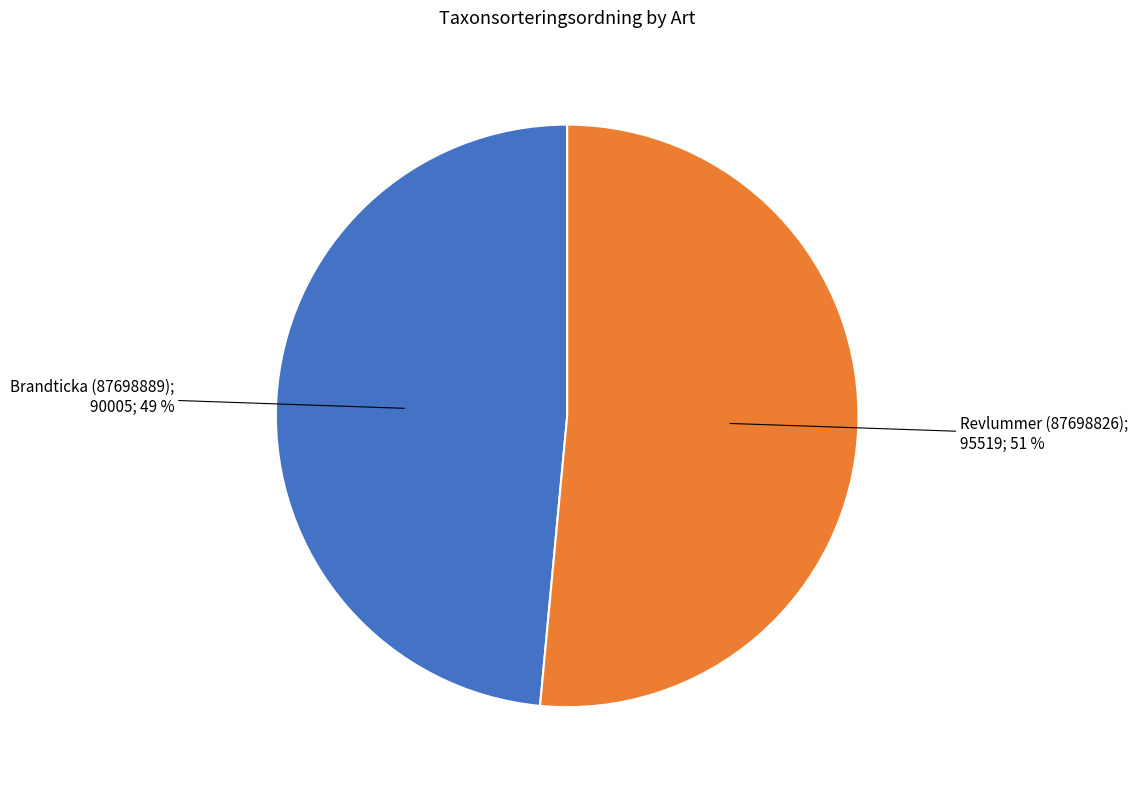

Is there a majority slice in this chart?

Yes